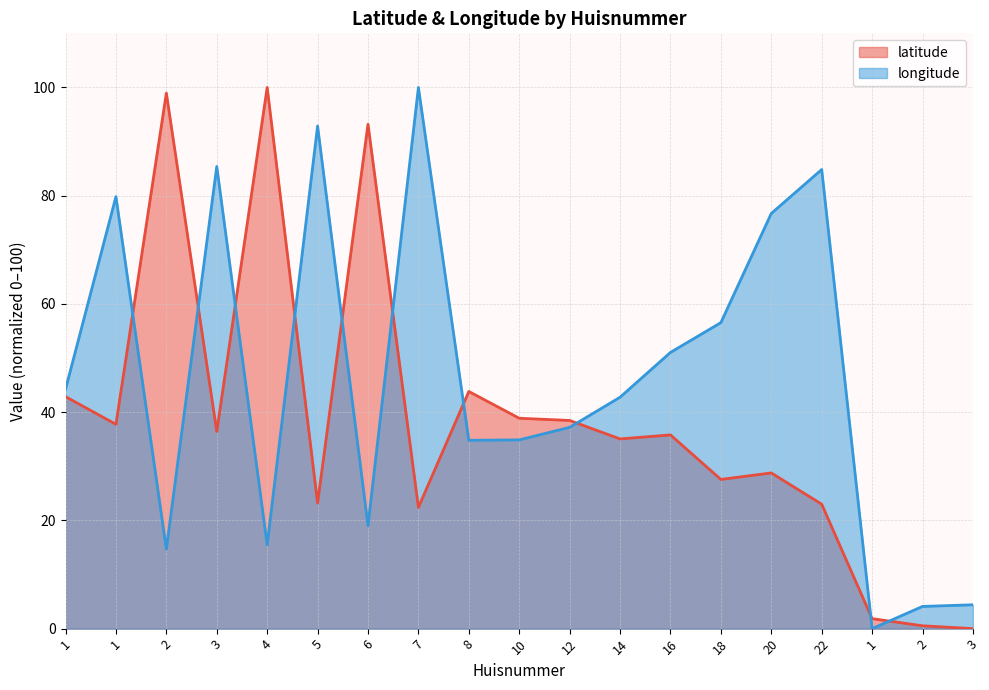

What is the total value across all series at 16?

86.8